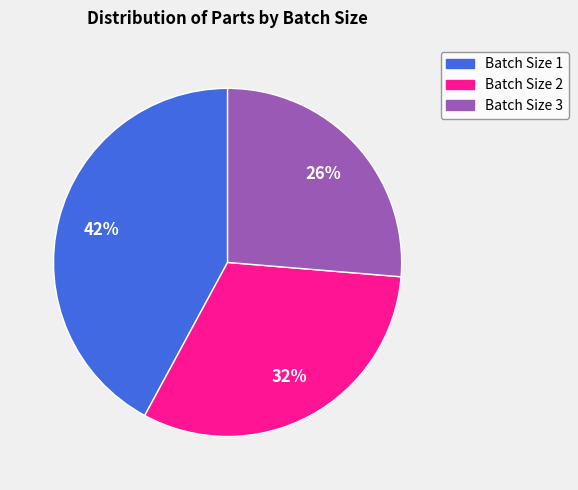

To the nearest percent, what is the average slice percentage?

33%